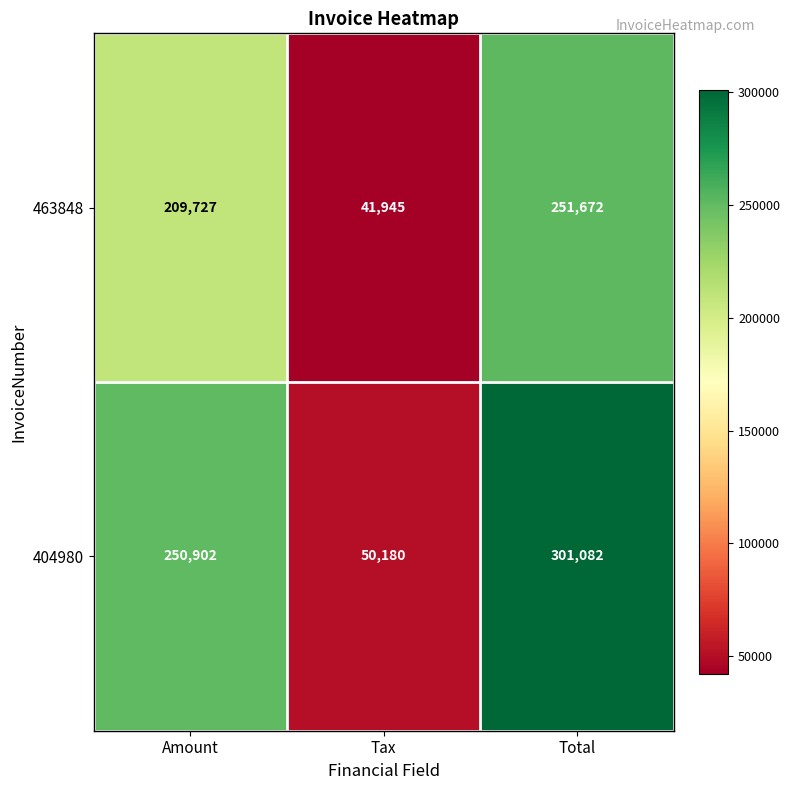

Between Amount and Tax, which series saw the biggest shift?

404980